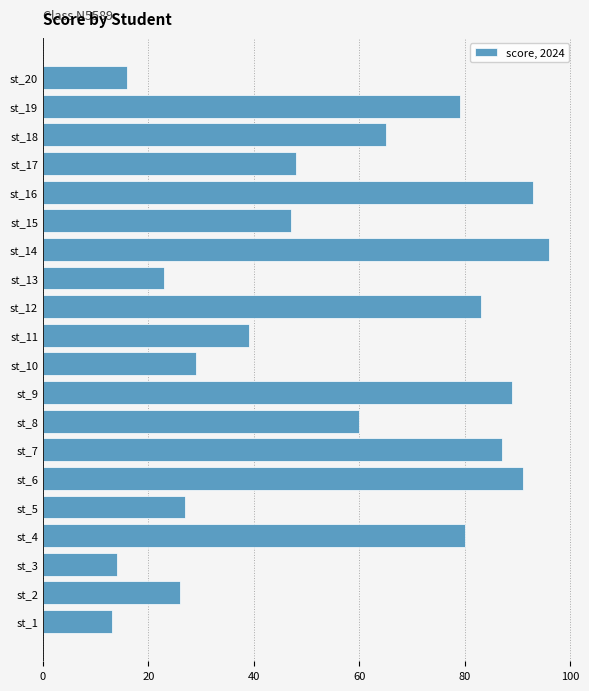

Reading bottom to top, extract all data points from this chart.

st_1=13	st_2=26	st_3=14	st_4=80	st_5=27	st_6=91	st_7=87	st_8=60	st_9=89	st_10=29	st_11=39	st_12=83	st_13=23	st_14=96	st_15=47	st_16=93	st_17=48	st_18=65	st_19=79	st_20=16